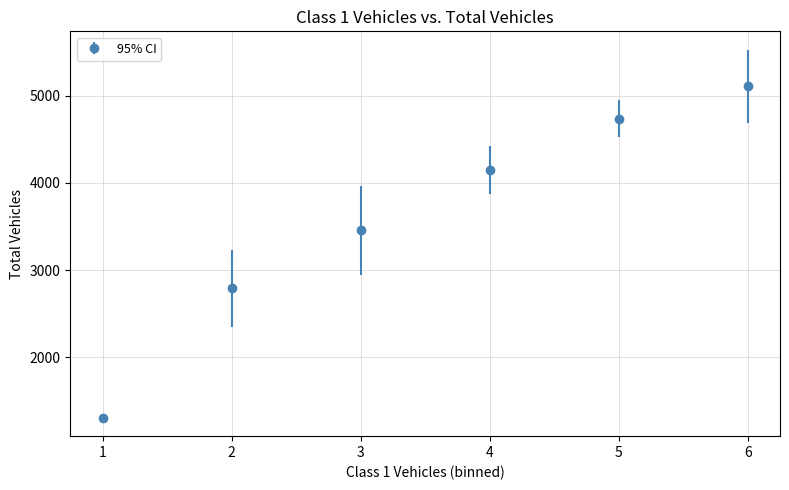

What is the average value?

3591.3